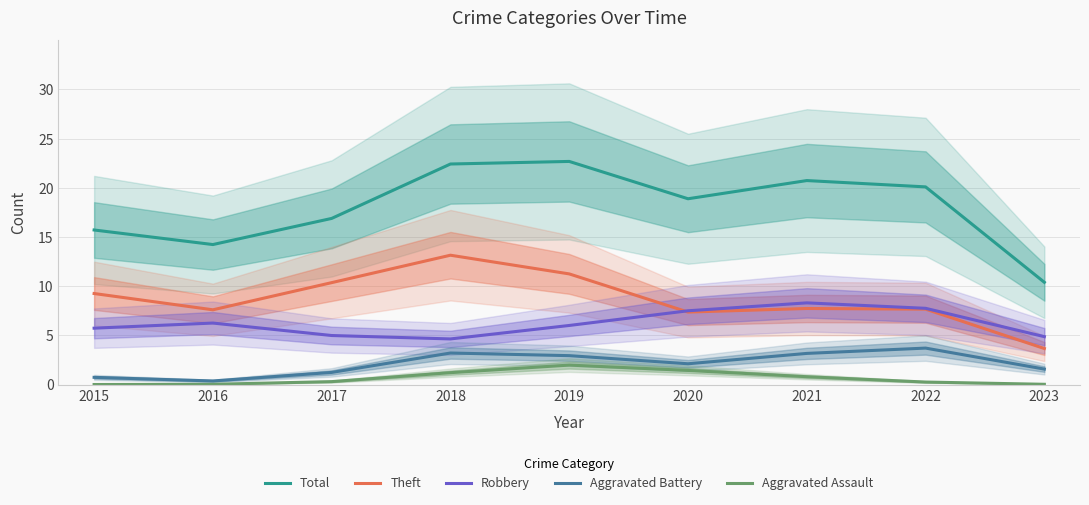

True or false: Theft and Aggravated Assault intersect in this chart.

False